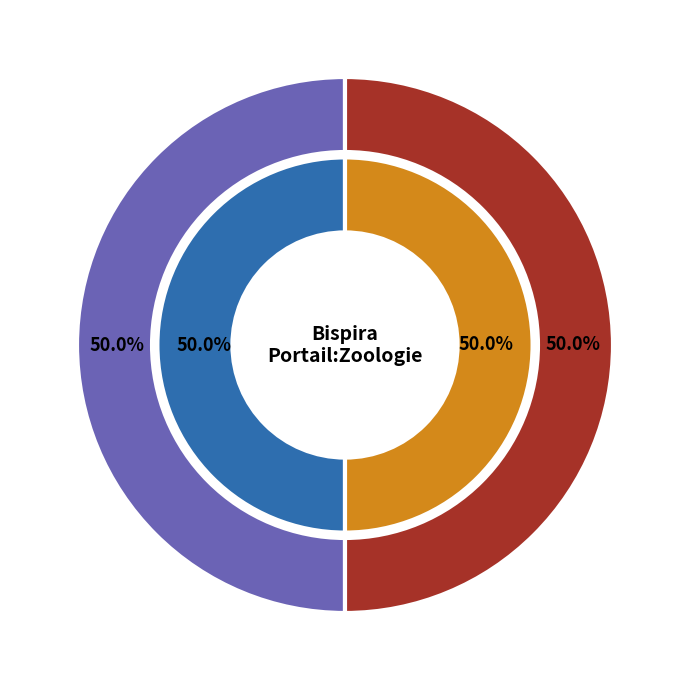

Count the number of slices in the pie.

2